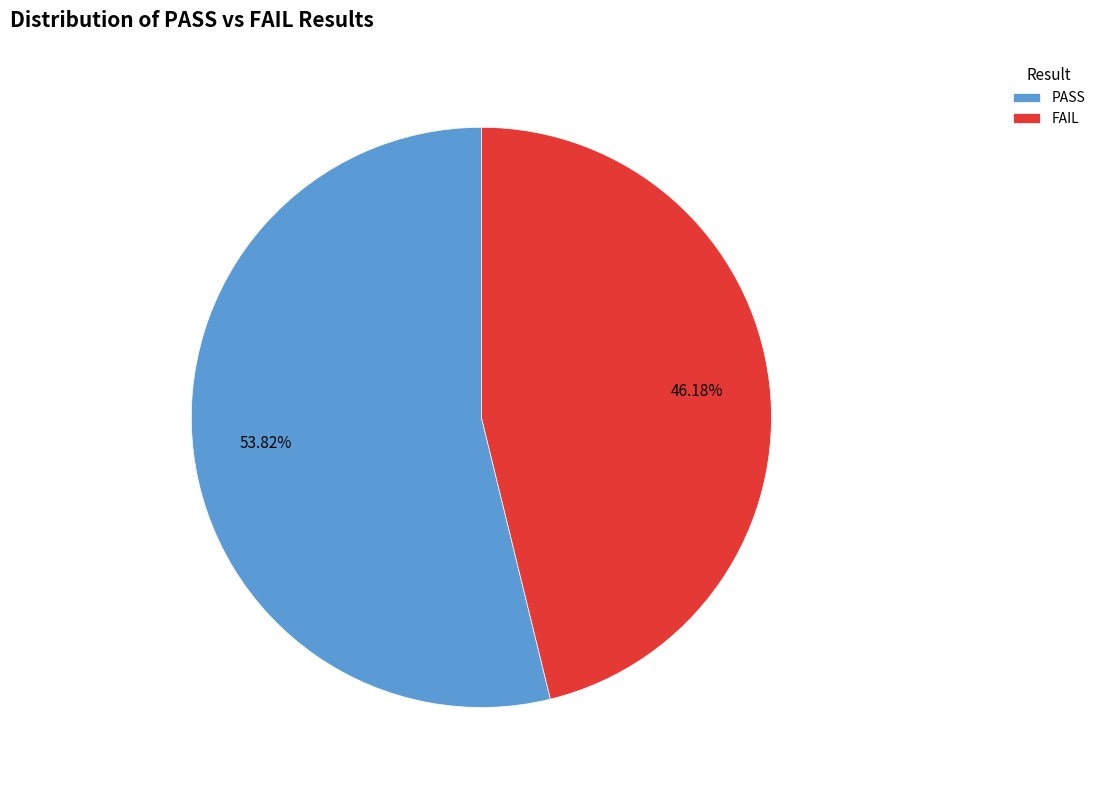

Combined, do PASS and FAIL account for over 50%?

Yes